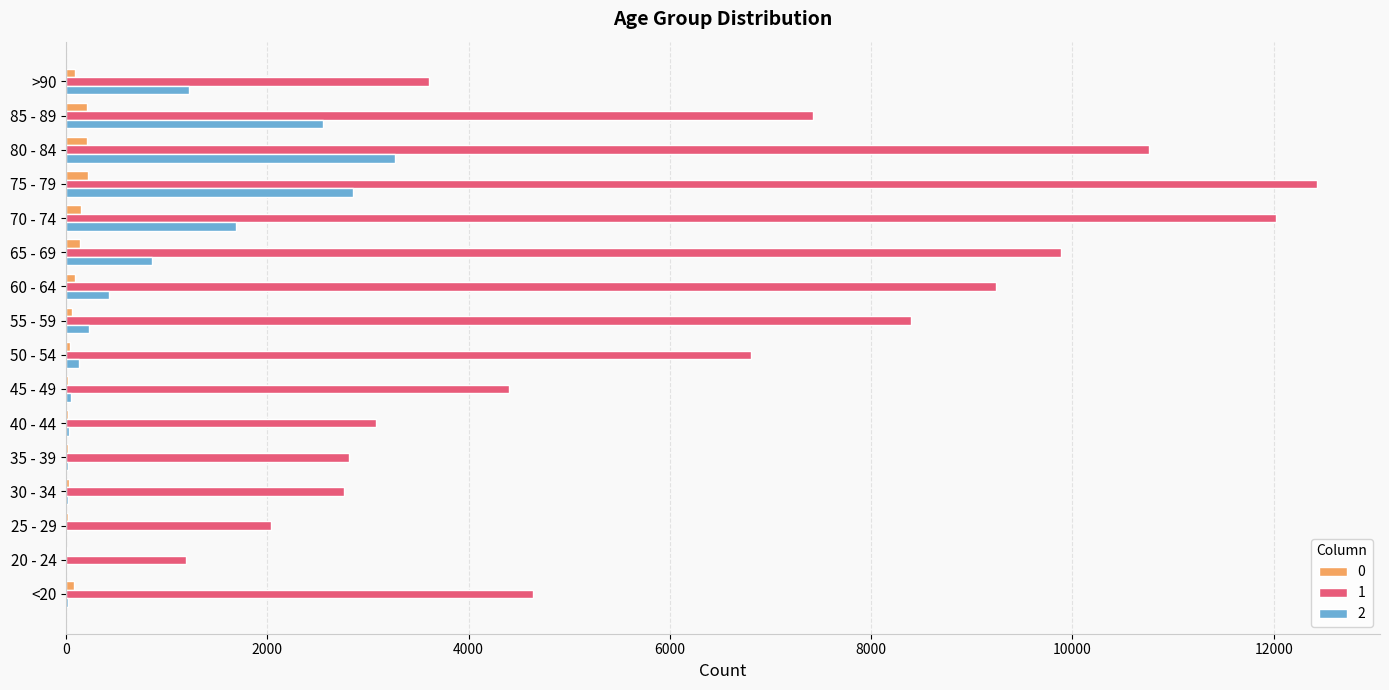

The value of 1 at 35 - 39 is 2814. True or false?

True